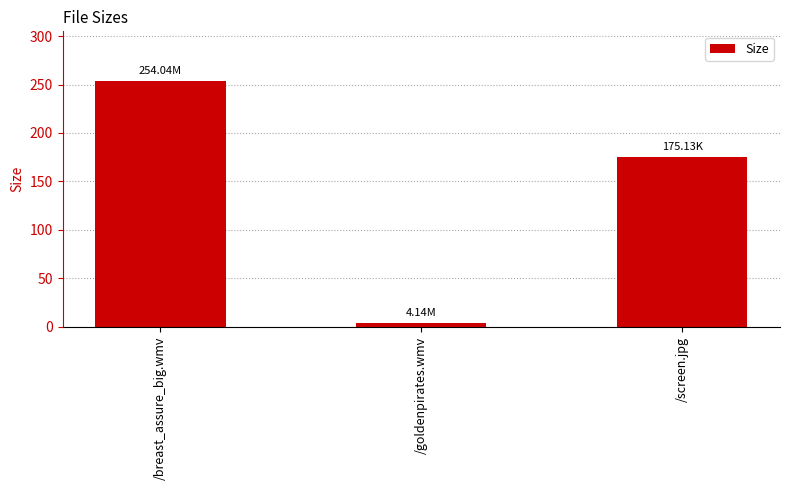

The value at /screen.jpg is 175.1. True or false?

True